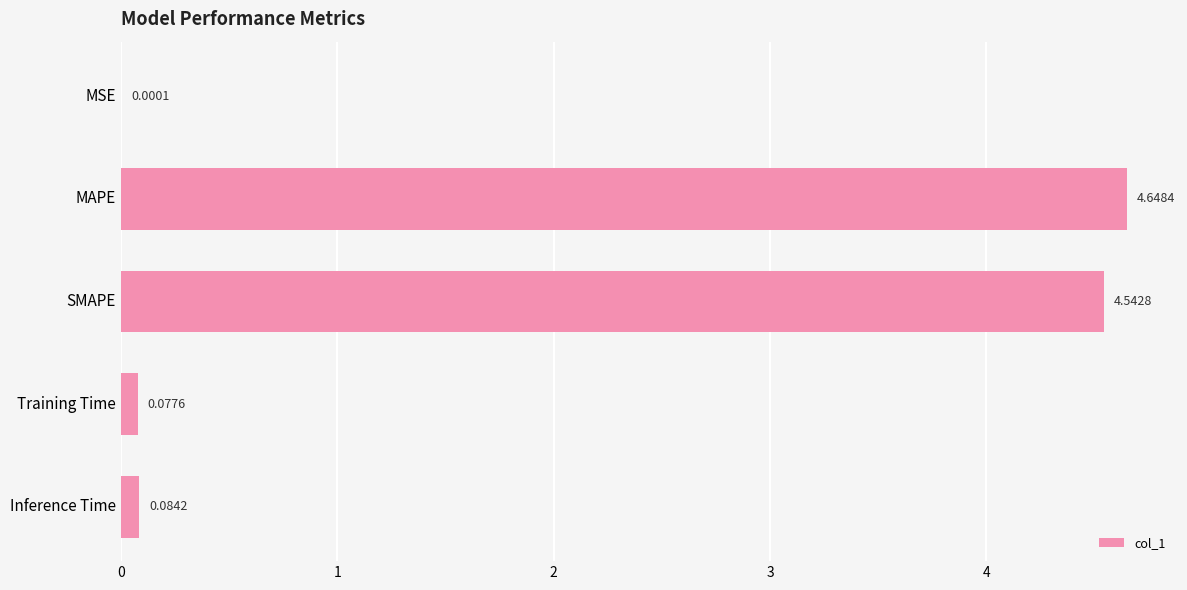

How many series are shown in this chart?

1